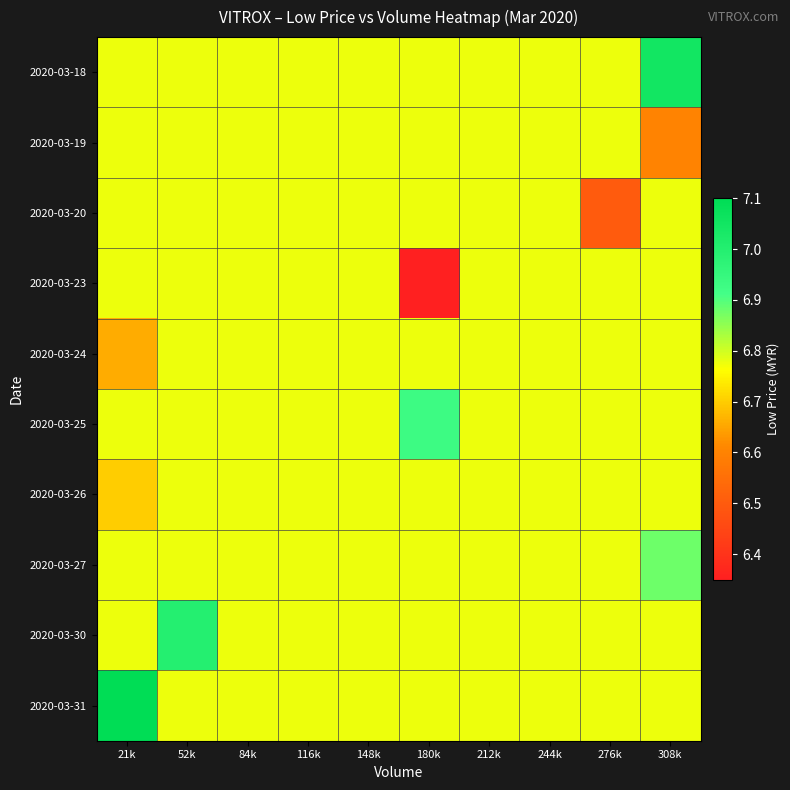

Reading left to right, list all the values displayed in this chart.

2020-03-18: 21k=6.8	52k=6.8	84k=6.8	116k=6.8	148k=6.8	180k=6.8	212k=6.8	244k=6.8	276k=6.8	308k=7.0
2020-03-19: 21k=6.8	52k=6.8	84k=6.8	116k=6.8	148k=6.8	180k=6.8	212k=6.8	244k=6.8	276k=6.8	308k=6.6
2020-03-20: 21k=6.8	52k=6.8	84k=6.8	116k=6.8	148k=6.8	180k=6.8	212k=6.8	244k=6.8	276k=6.5	308k=6.8
2020-03-23: 21k=6.8	52k=6.8	84k=6.8	116k=6.8	148k=6.8	180k=6.3	212k=6.8	244k=6.8	276k=6.8	308k=6.8
2020-03-24: 21k=6.7	52k=6.8	84k=6.8	116k=6.8	148k=6.8	180k=6.8	212k=6.8	244k=6.8	276k=6.8	308k=6.8
2020-03-25: 21k=6.8	52k=6.8	84k=6.8	116k=6.8	148k=6.8	180k=6.9	212k=6.8	244k=6.8	276k=6.8	308k=6.8
2020-03-26: 21k=6.7	52k=6.8	84k=6.8	116k=6.8	148k=6.8	180k=6.8	212k=6.8	244k=6.8	276k=6.8	308k=6.8
2020-03-27: 21k=6.8	52k=6.8	84k=6.8	116k=6.8	148k=6.8	180k=6.8	212k=6.8	244k=6.8	276k=6.8	308k=6.9
2020-03-30: 21k=6.8	52k=7.0	84k=6.8	116k=6.8	148k=6.8	180k=6.8	212k=6.8	244k=6.8	276k=6.8	308k=6.8
2020-03-31: 21k=7.1	52k=6.8	84k=6.8	116k=6.8	148k=6.8	180k=6.8	212k=6.8	244k=6.8	276k=6.8	308k=6.8